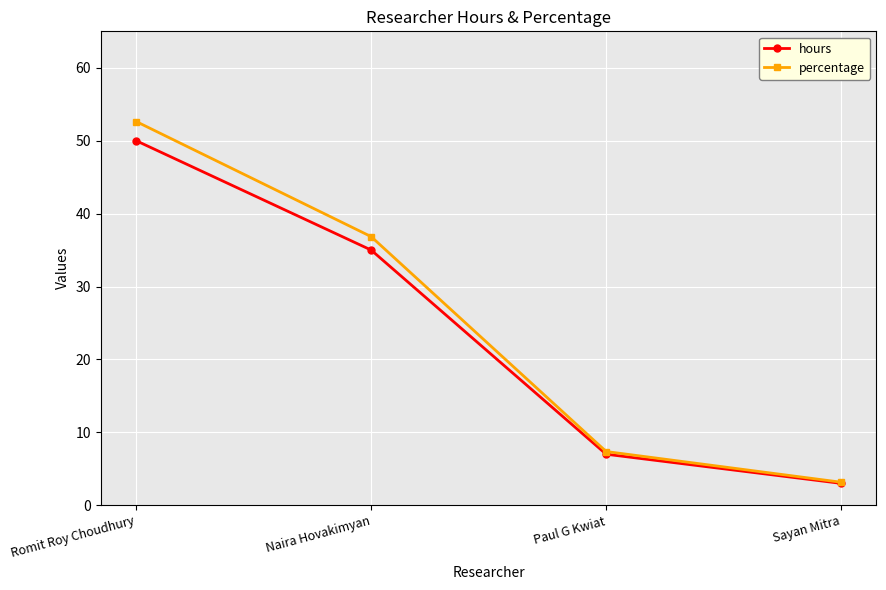

Reading left to right, extract all data points from this chart.

hours: 50.0	35.0	7.0	3.0
percentage: 52.6	36.8	7.4	3.2